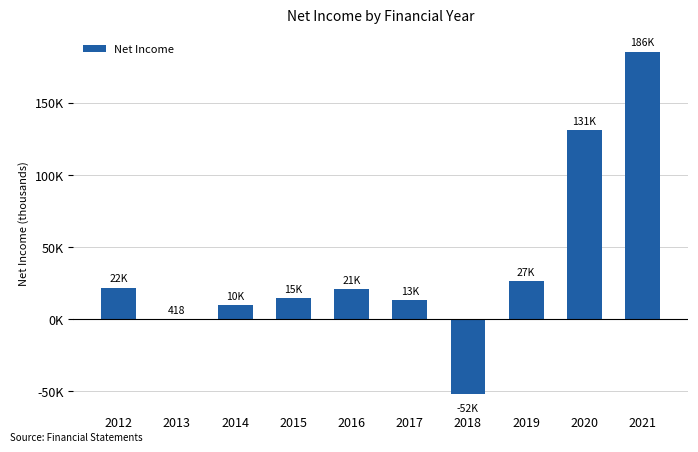

What is the difference between the values at 2012 and 2013?

21613.1